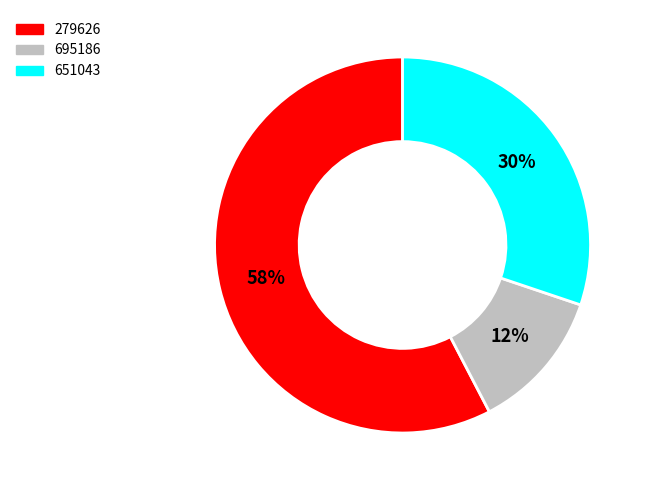

Which slice is the smallest?

695186